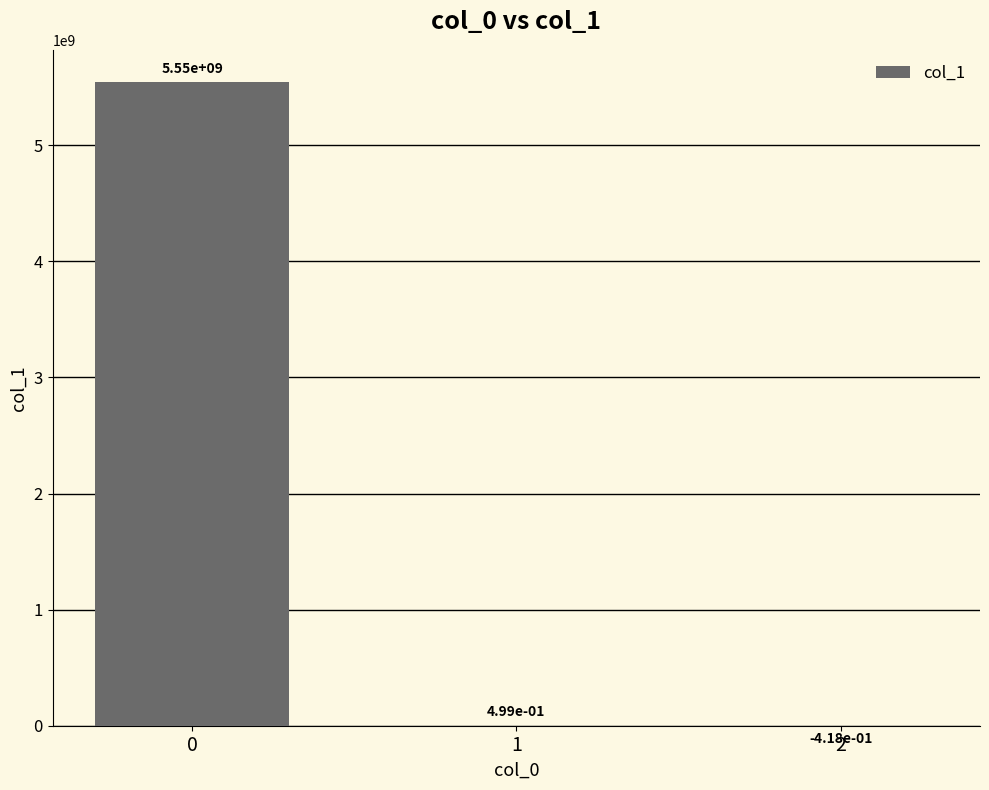

How many values are above zero?

2